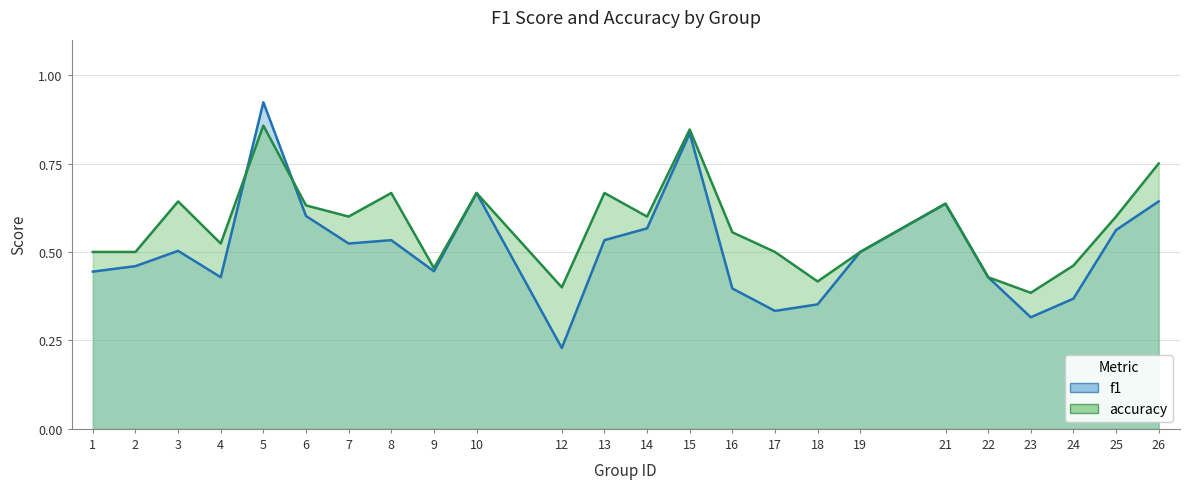

At 10, list the series in order from largest to smallest.

f1, accuracy